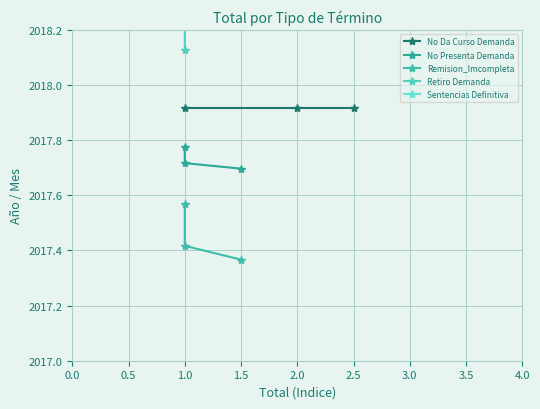

At how many categories does at least one series exceed 2017?

3